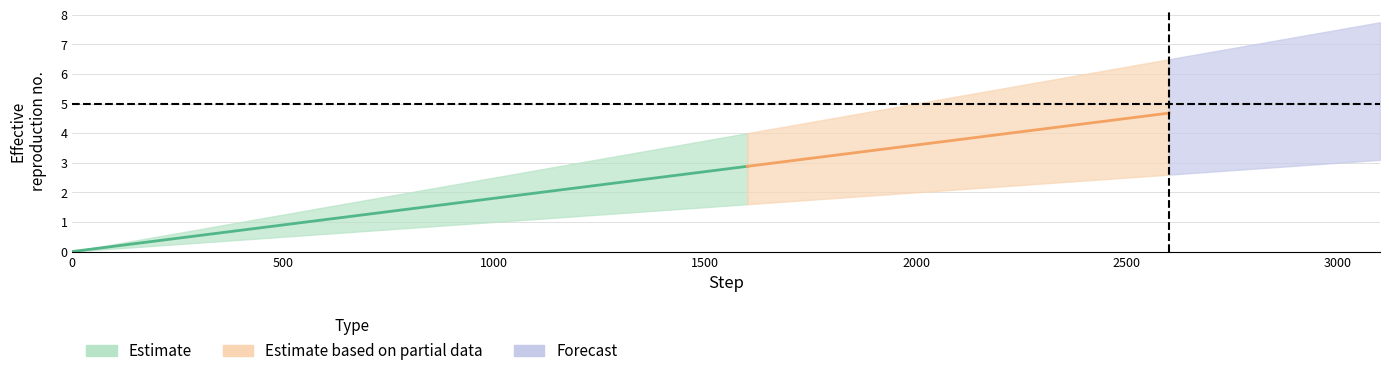

Reading left to right, extract all data points from this chart.

low_1: 0=0.0	100=0.1	200=0.2	300=0.3	400=0.4	500=0.5	600=0.6	700=0.7	800=0.8	900=0.9	1000=1.0	1100=1.1	1200=1.2	1300=1.3	1400=1.4	1500=1.5	1600=1.6	1700=1.7	1800=1.8	1900=1.9	2000=2.0	2100=2.1	2200=2.2	2300=2.3	2400=2.4	2500=2.5	2600=2.6	2700=2.7	2800=2.8	2900=2.9	3000=3.0	3100=3.1
mean_1: 0=0.0	100=0.2	200=0.4	300=0.5	400=0.7	500=0.9	600=1.1	700=1.3	800=1.4	900=1.6	1000=1.8	1100=2.0	1200=2.2	1300=2.3	1400=2.5	1500=2.7	1600=2.9	1700=3.1	1800=3.2	1900=3.4	2000=3.6	2100=3.8	2200=4.0	2300=4.1	2400=4.3	2500=4.5	2600=4.7	2700=4.9	2800=5.0	2900=5.2	3000=5.4	3100=5.6
high_1: 0=0.0	100=0.2	200=0.5	300=0.8	400=1.0	500=1.2	600=1.5	700=1.8	800=2.0	900=2.2	1000=2.5	1100=2.8	1200=3.0	1300=3.2	1400=3.5	1500=3.8	1600=4.0	1700=4.2	1800=4.5	1900=4.8	2000=5.0	2100=5.2	2200=5.5	2300=5.8	2400=6.0	2500=6.2	2600=6.5	2700=6.8	2800=7.0	2900=7.2	3000=7.5	3100=7.8